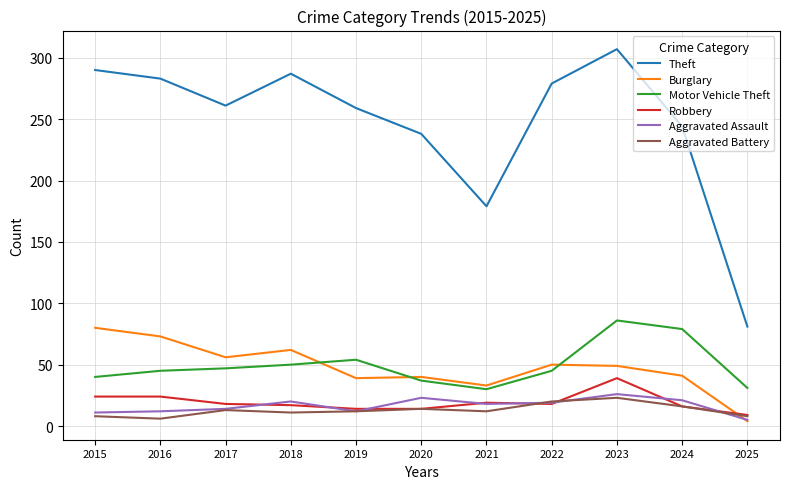

What is the difference between the highest and lowest values at 2024?

228